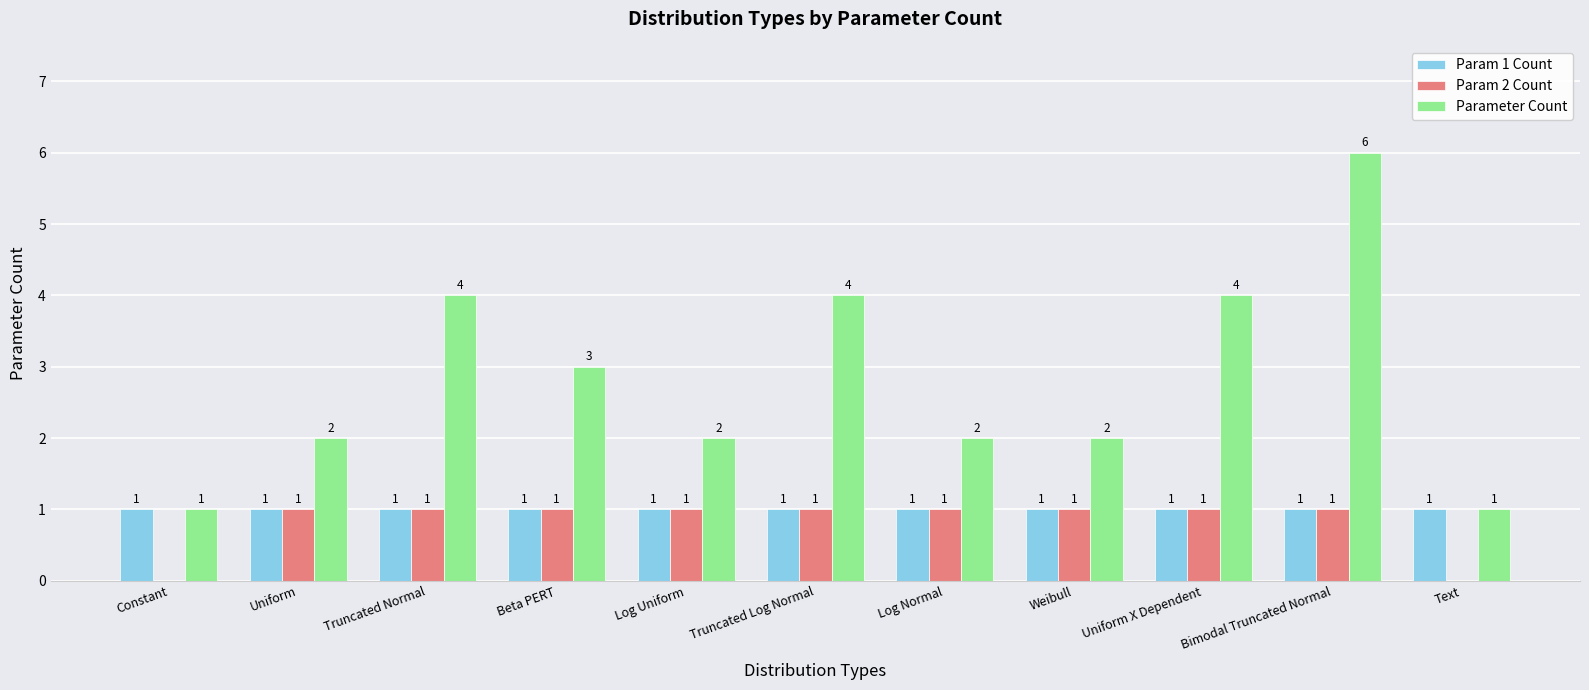

What are all the series names shown in the legend?

Param 1 Count, Param 2 Count, Parameter Count